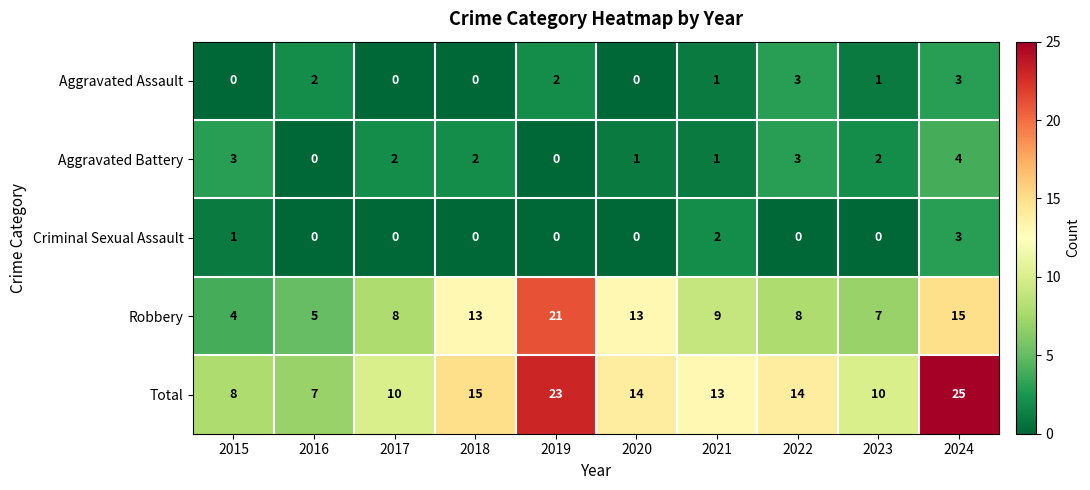

What is the difference between the highest and lowest values at 2016?

7